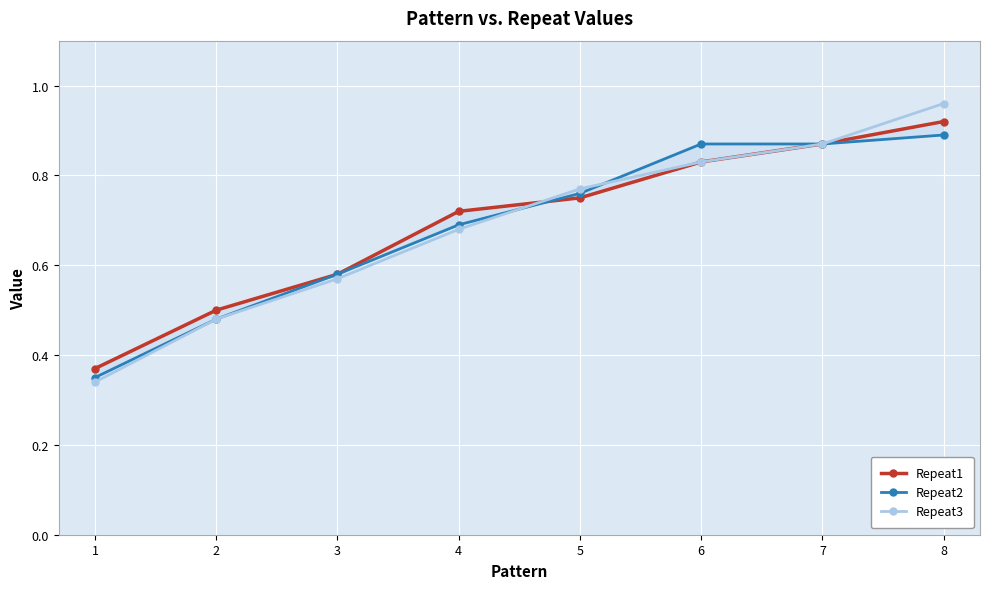

True or false: Repeat2 and Repeat1 intersect in this chart.

True